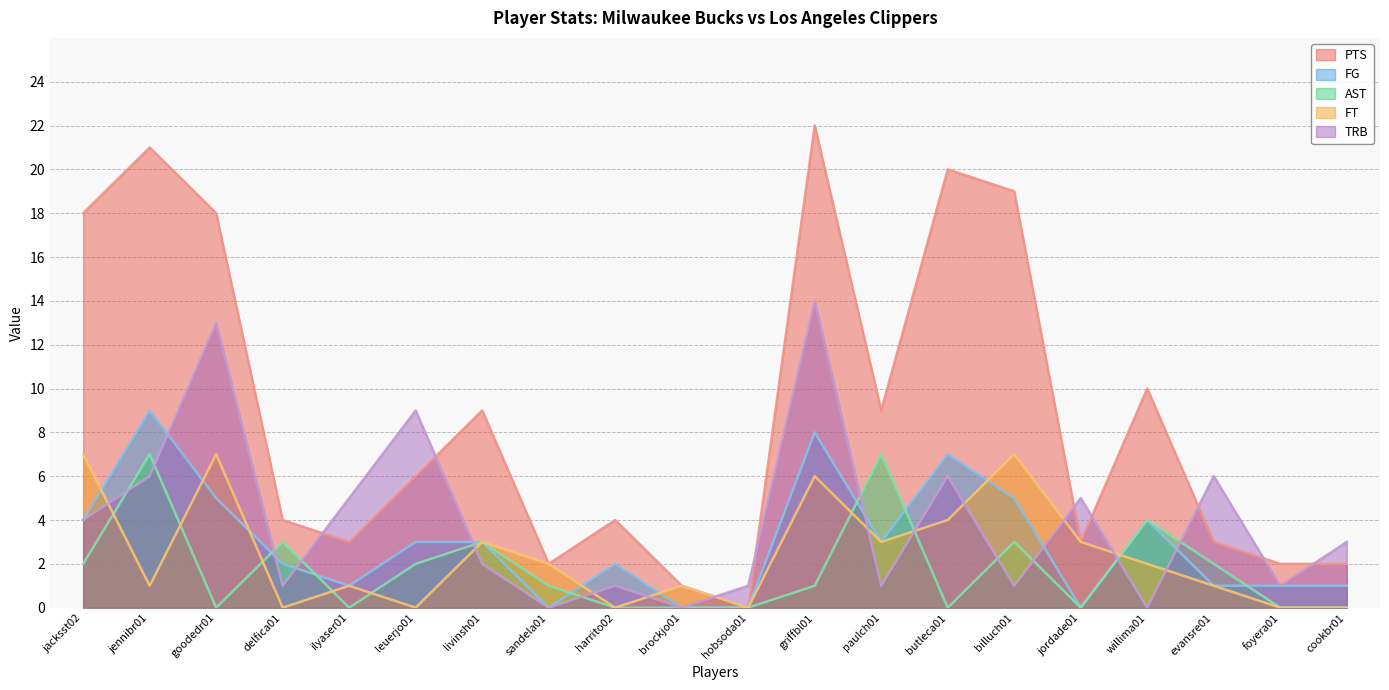

Does the chart display data point markers on the line(s)?

No